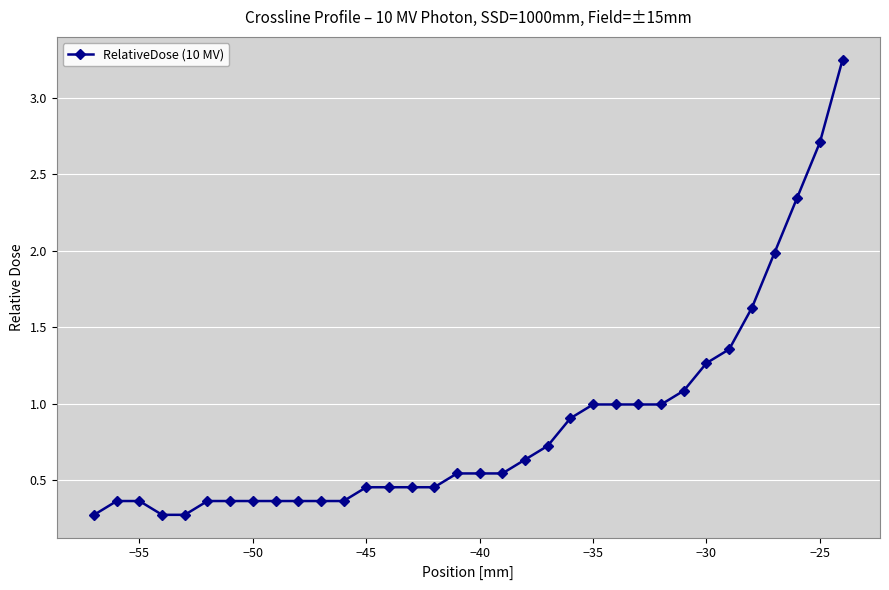

What is the difference between the maximum and minimum values?

3.0